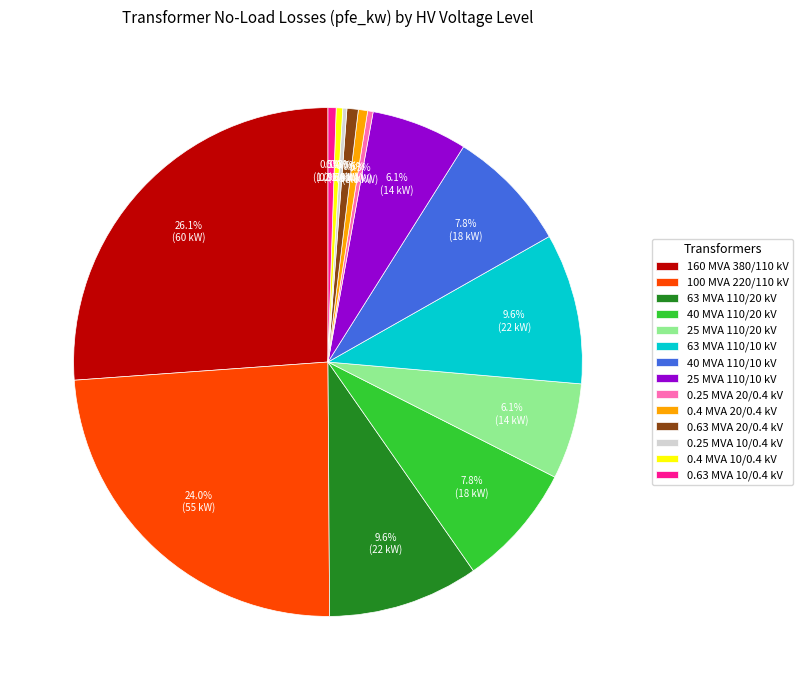

Does any single category account for the majority?

No